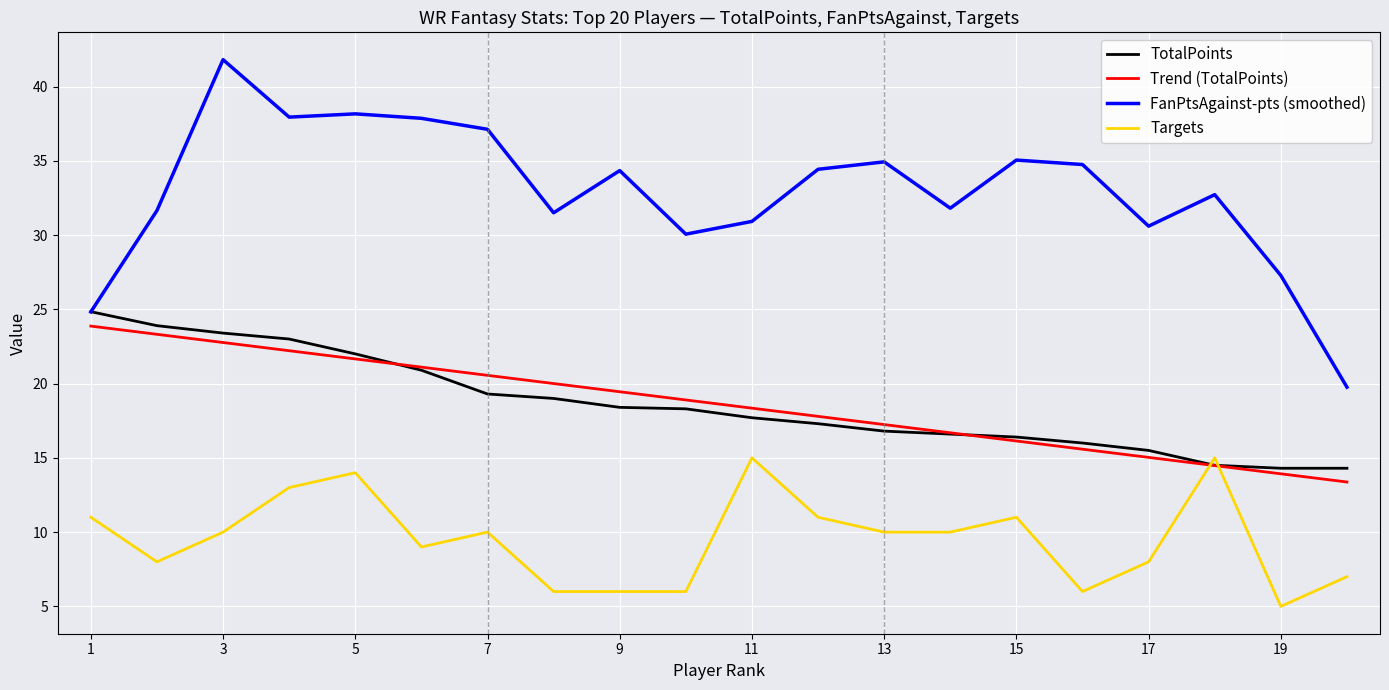

What is the greatest value displayed?

41.8